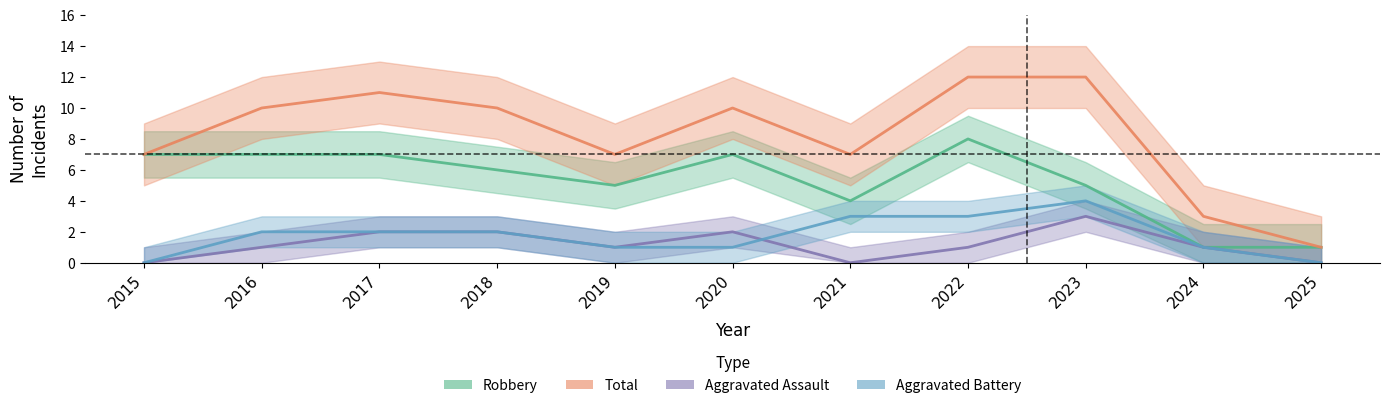

How many data points in Aggravated Assault are above 1?

4